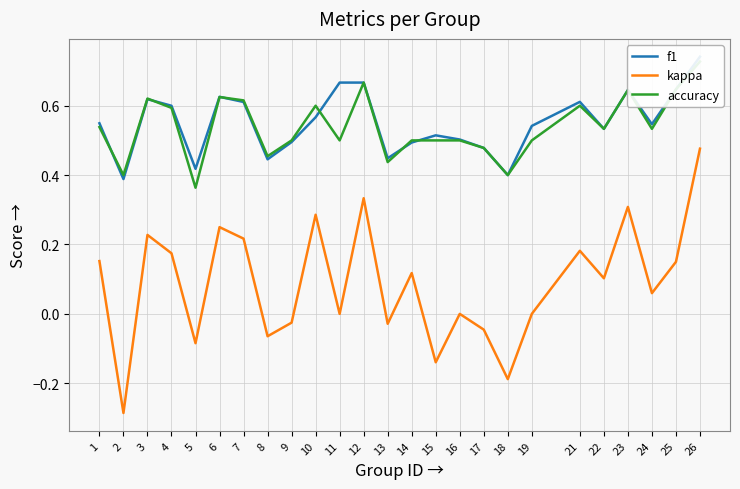

Is this an area chart (filled region under the line)?

No